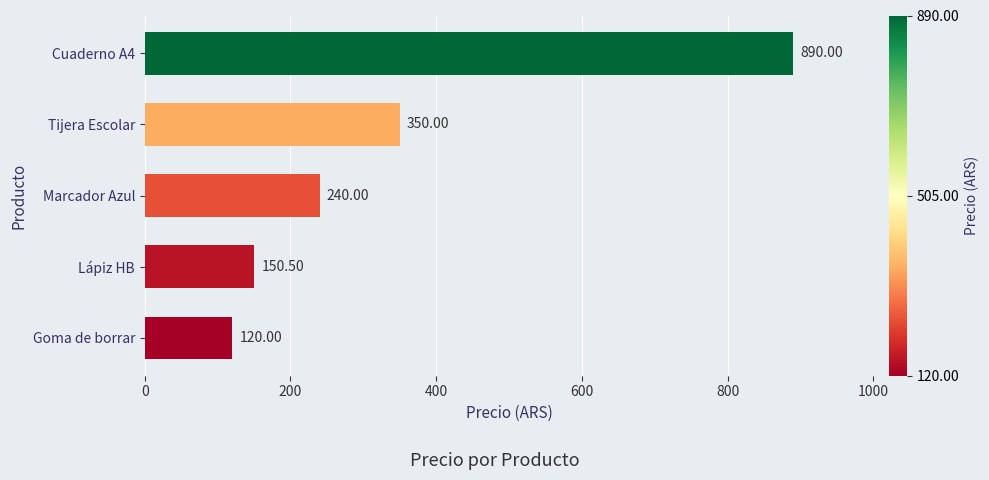

What is the difference between the maximum and minimum values?

770.0